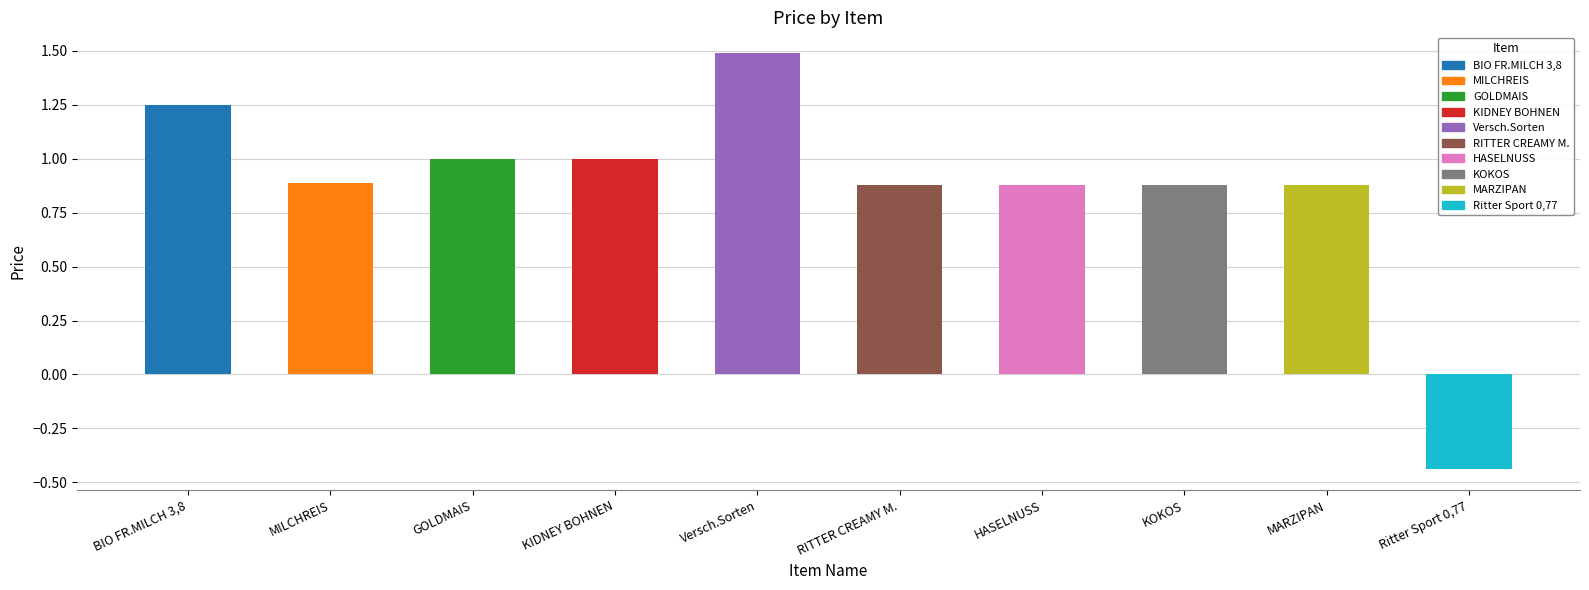

How many negative values are there?

1